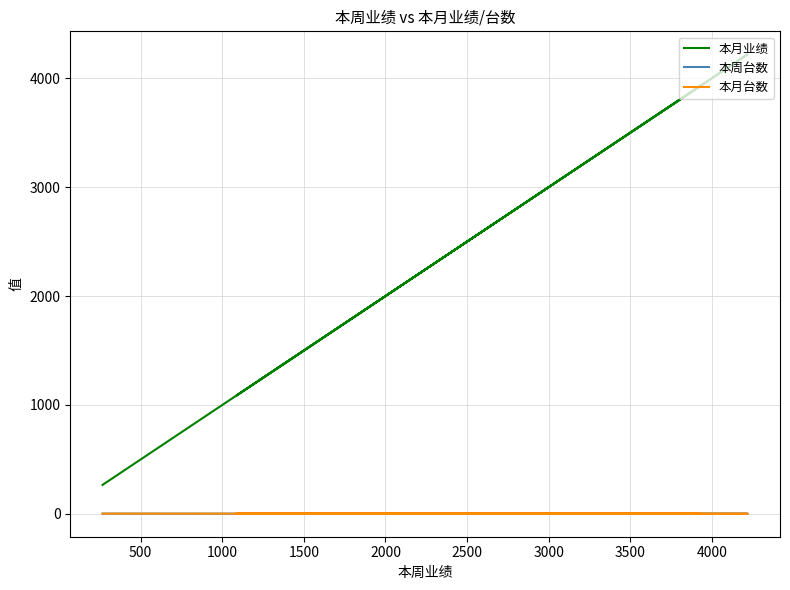

True or false: 本月台数 and 本周台数 intersect in this chart.

False